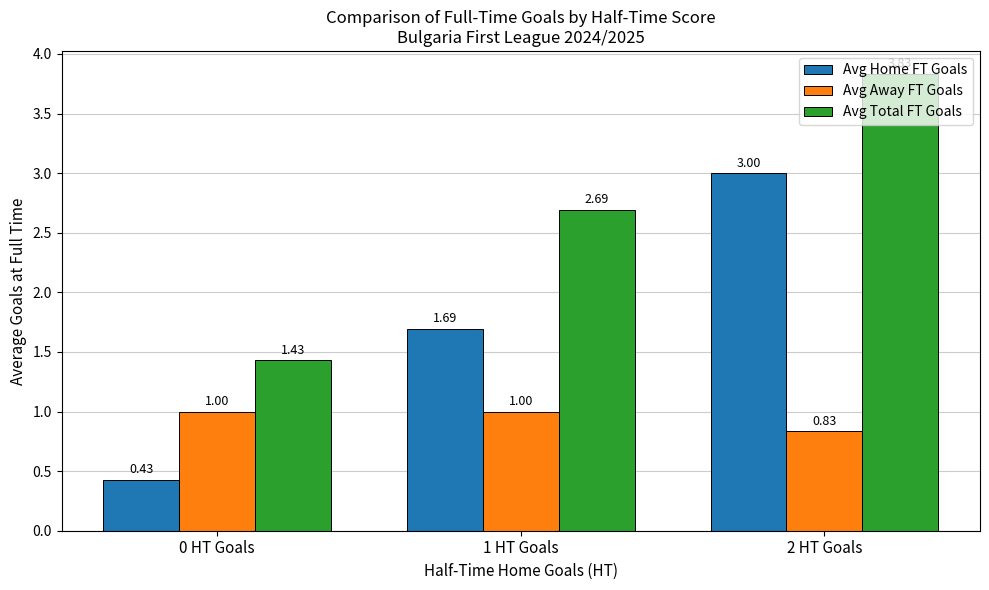

Rank the series at 2 HT Goals from lowest to highest value.

Avg Away FT Goals, Avg Home FT Goals, Avg Total FT Goals